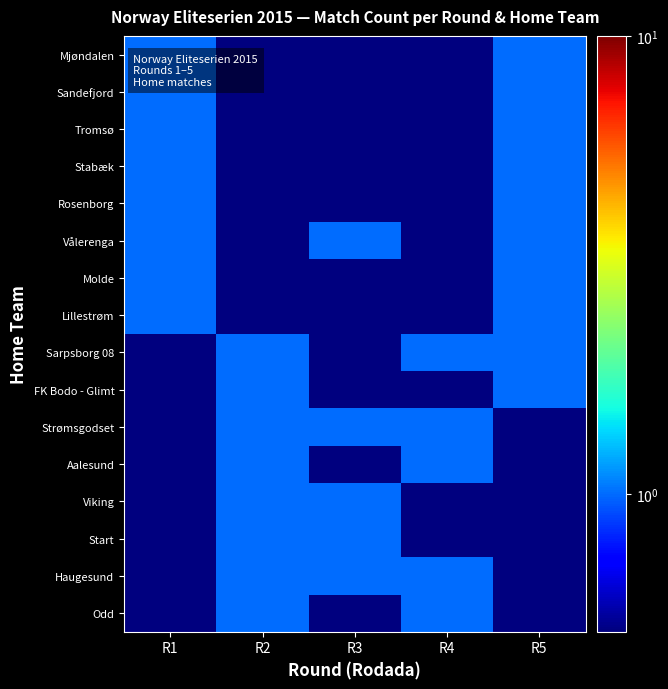

Reading left to right, what are all the values shown in this chart?

Mjøndalen: R1=1.0	R2=0.5	R3=0.5	R4=0.5	R5=1.0
Sandefjord: R1=1.0	R2=0.5	R3=0.5	R4=0.5	R5=1.0
Tromsø: R1=1.0	R2=0.5	R3=0.5	R4=0.5	R5=1.0
Stabæk: R1=1.0	R2=0.5	R3=0.5	R4=0.5	R5=1.0
Rosenborg: R1=1.0	R2=0.5	R3=0.5	R4=0.5	R5=1.0
Vålerenga: R1=1.0	R2=0.5	R3=1.0	R4=0.5	R5=1.0
Molde: R1=1.0	R2=0.5	R3=0.5	R4=0.5	R5=1.0
Lillestrøm: R1=1.0	R2=0.5	R3=0.5	R4=0.5	R5=1.0
Sarpsborg 08: R1=0.5	R2=1.0	R3=0.5	R4=1.0	R5=1.0
FK Bodo - Glimt: R1=0.5	R2=1.0	R3=0.5	R4=0.5	R5=1.0
Strømsgodset: R1=0.5	R2=1.0	R3=1.0	R4=1.0	R5=0.5
Aalesund: R1=0.5	R2=1.0	R3=0.5	R4=1.0	R5=0.5
Viking: R1=0.5	R2=1.0	R3=1.0	R4=0.5	R5=0.5
Start: R1=0.5	R2=1.0	R3=1.0	R4=0.5	R5=0.5
Haugesund: R1=0.5	R2=1.0	R3=1.0	R4=1.0	R5=0.5
Odd: R1=0.5	R2=1.0	R3=0.5	R4=1.0	R5=0.5